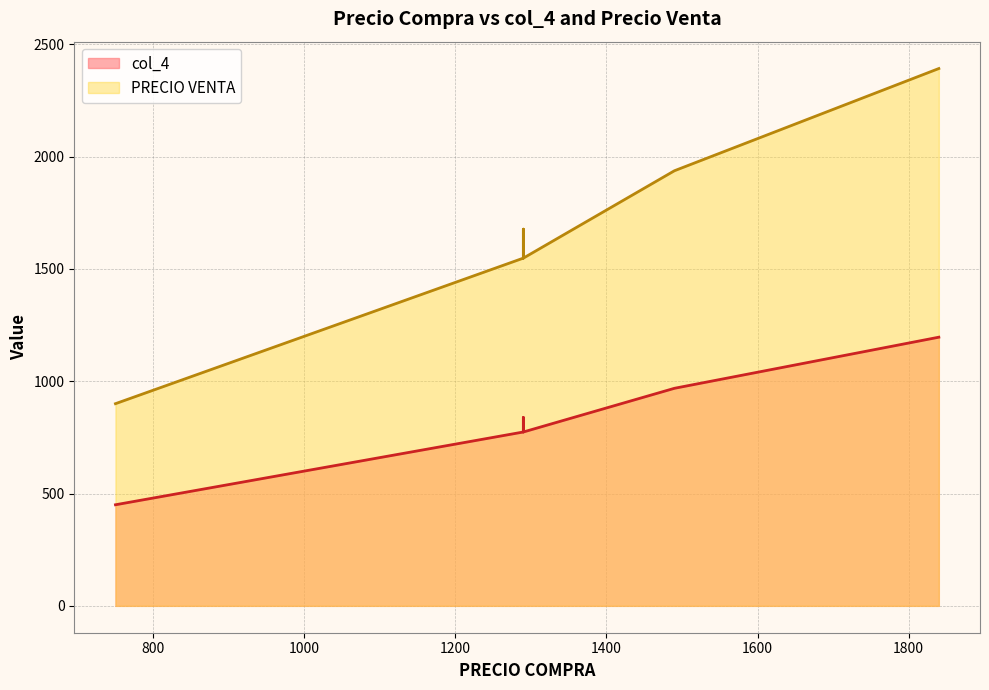

The value of col_4 at 2243 is 962.9. True or false?

False